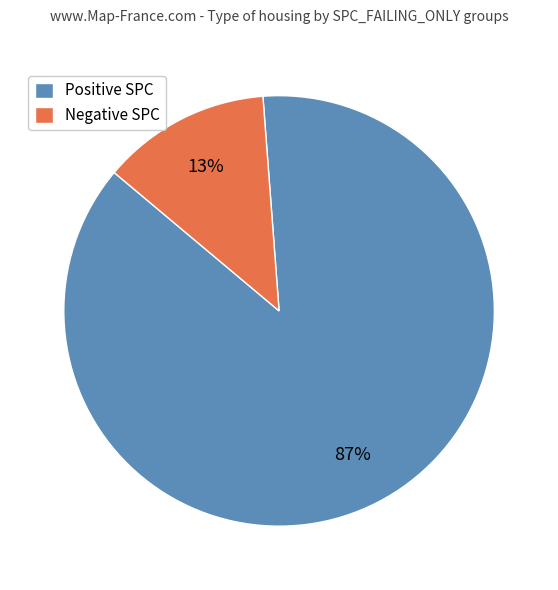

To the nearest percent, what is the average slice percentage?

50%